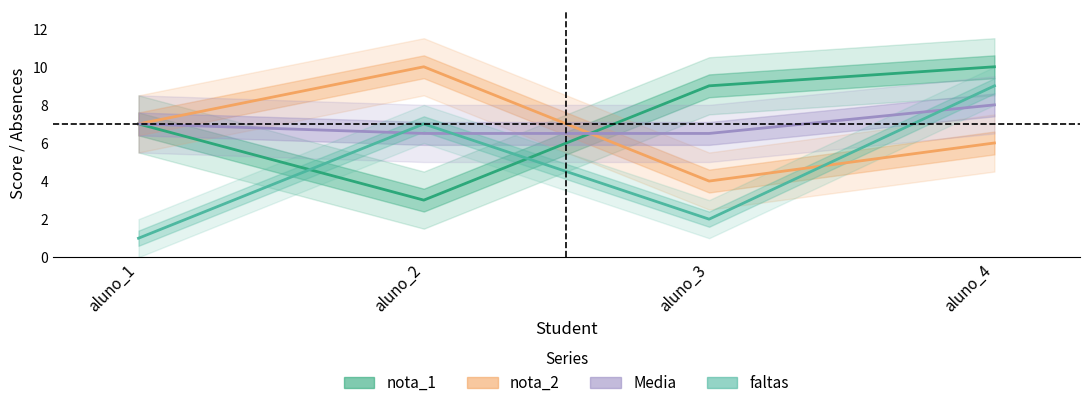

Count the number of data series in this chart.

4